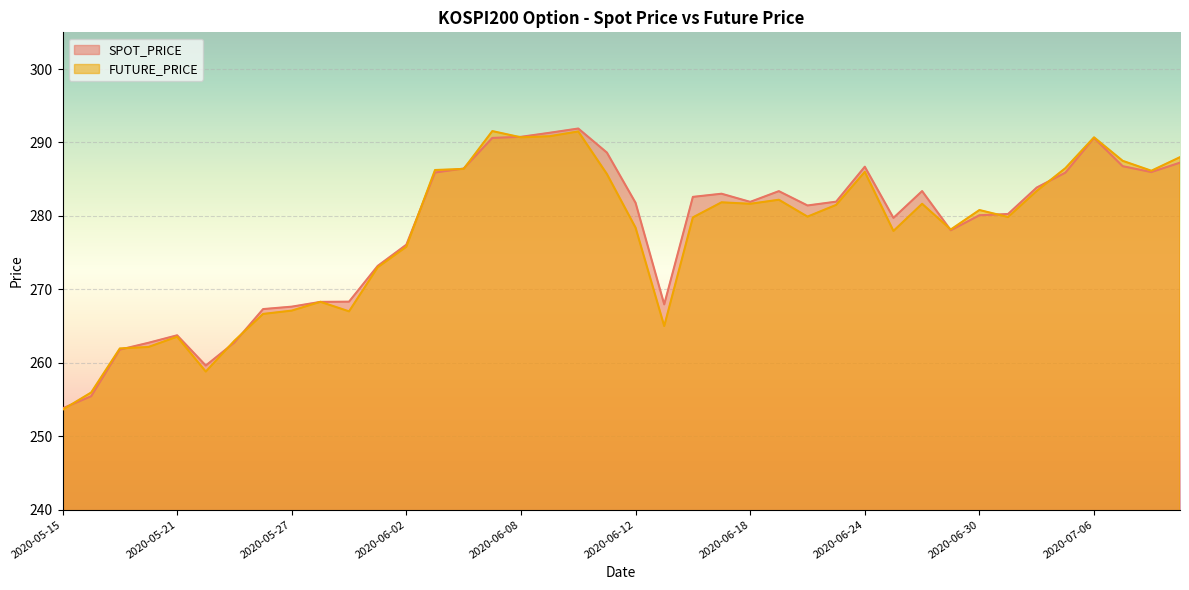

How many series are shown in this chart?

2